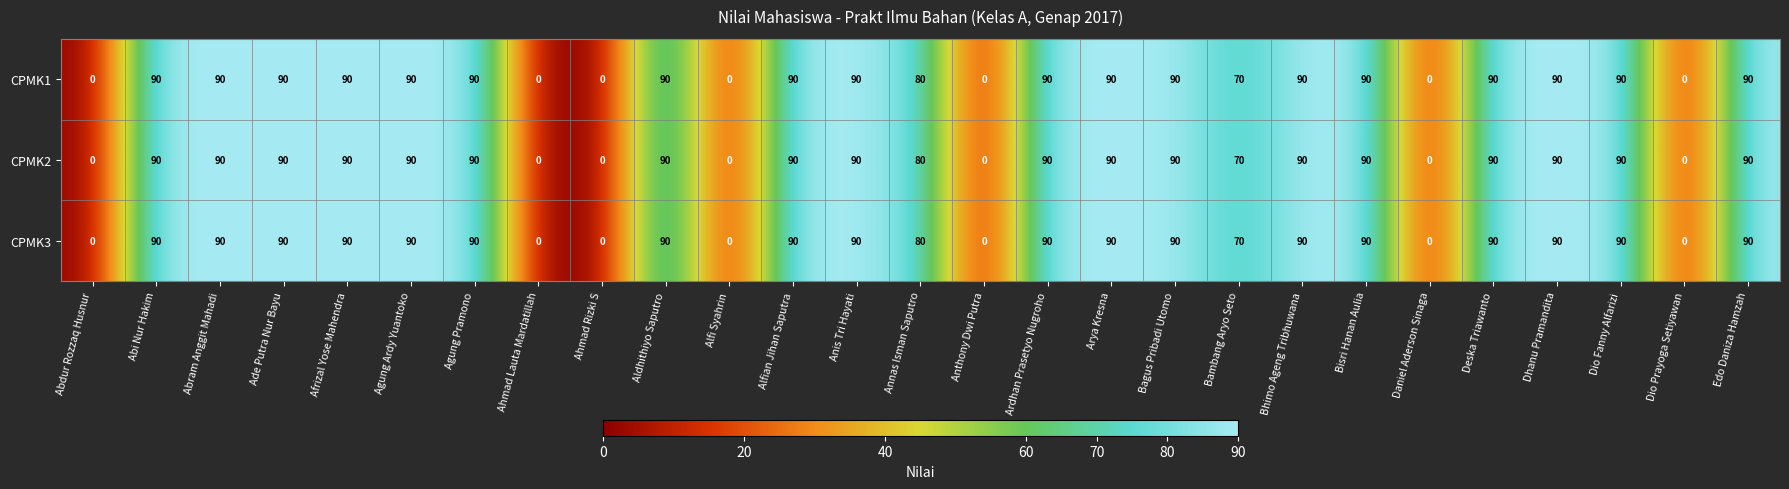

What is the maximum value for CPMK1?

90